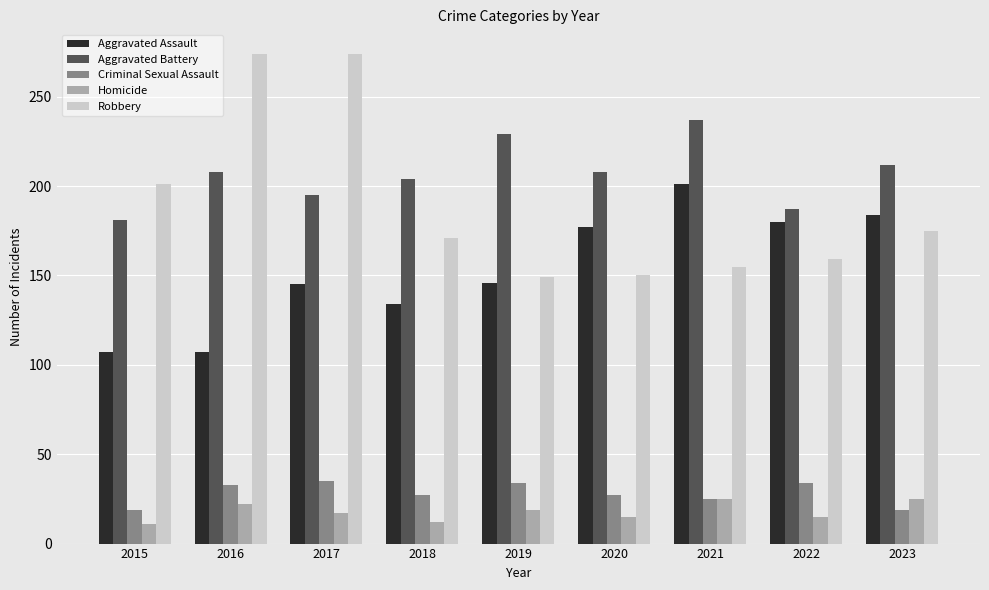

What is the greatest value displayed?

274